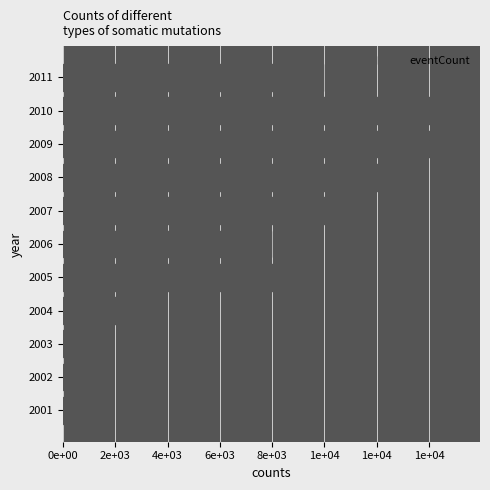

Does the chart contain any negative values?

No